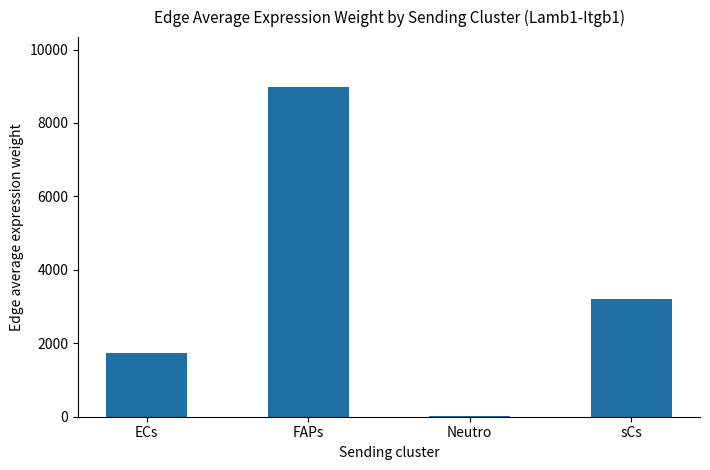

How many data points does each series have?

4